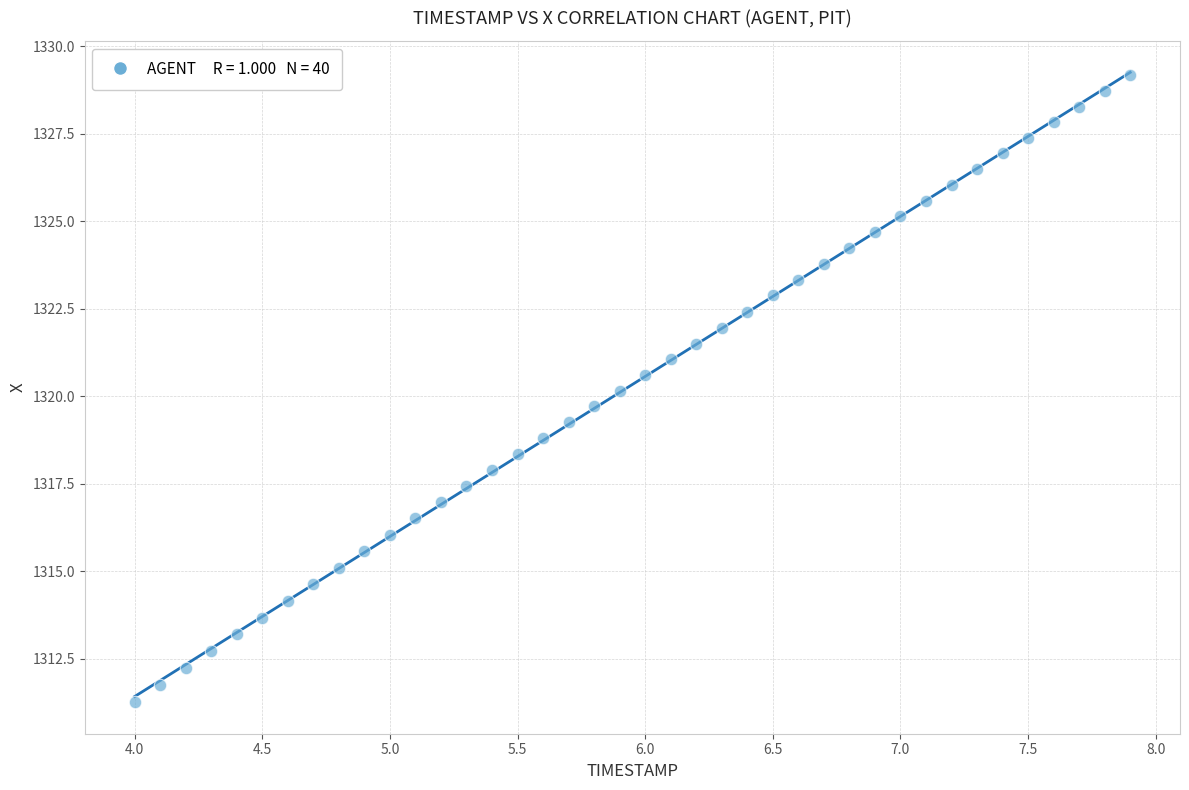

What is the range of X values (max minus min)?

3.9